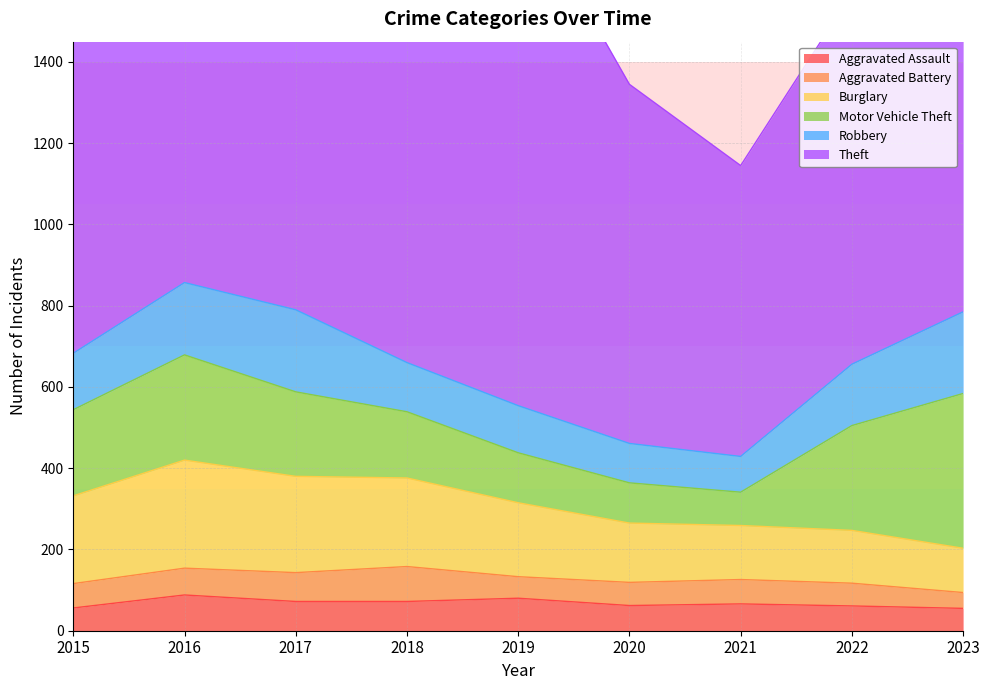

The Motor Vehicle Theft series shows 258 at 2022. True or false?

True